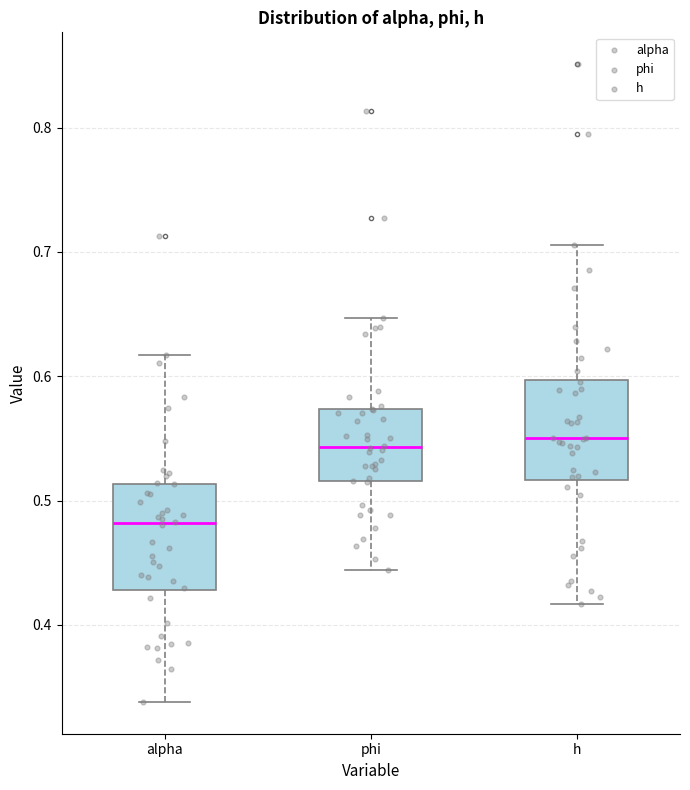

Reading left to right, read every box against the y-axis: the position of its median line, the range the box covers, and the ends of its whiskers. The values are not printed on the chart, so give them approximately, as read against the axis.

alpha: median 0.48, box 0.43 to 0.51, whiskers 0.34 to 0.62
phi: median 0.54, box 0.52 to 0.57, whiskers 0.44 to 0.65
h: median 0.55, box 0.52 to 0.60, whiskers 0.42 to 0.71